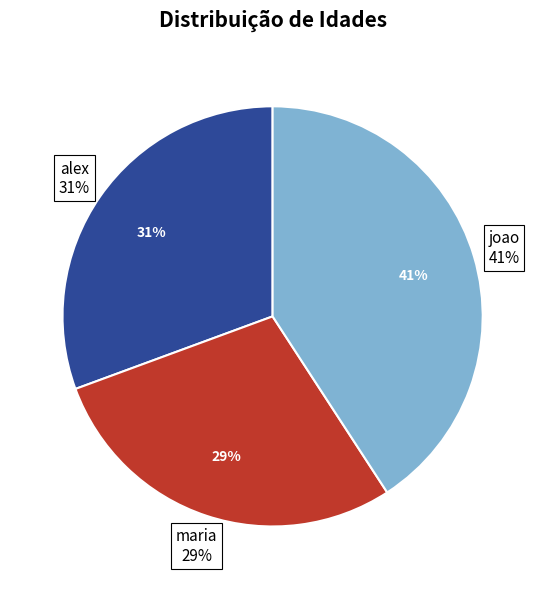

How many segments does this pie chart have?

3